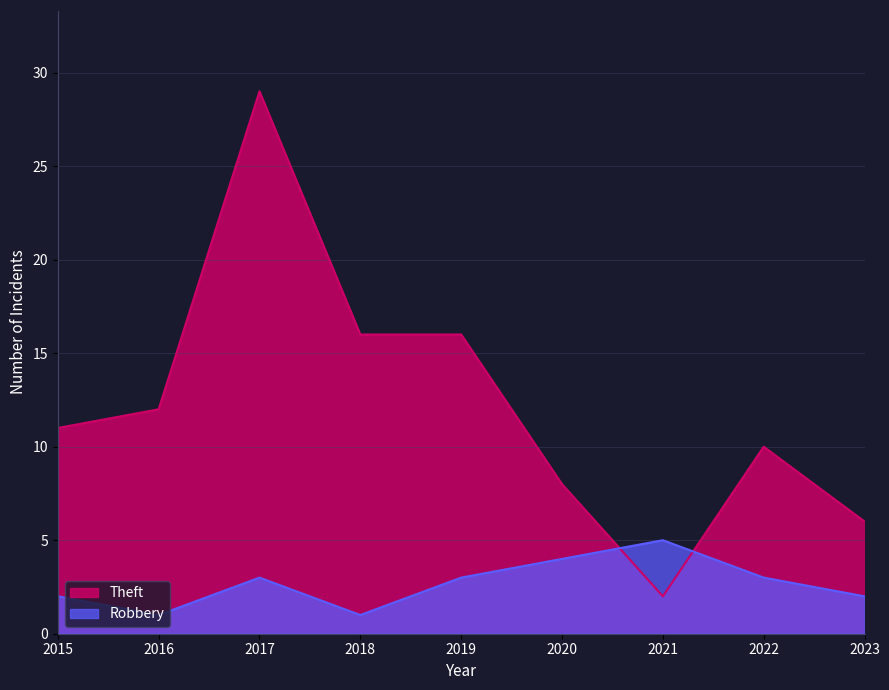

Which series has the largest range (max minus min)?

Theft